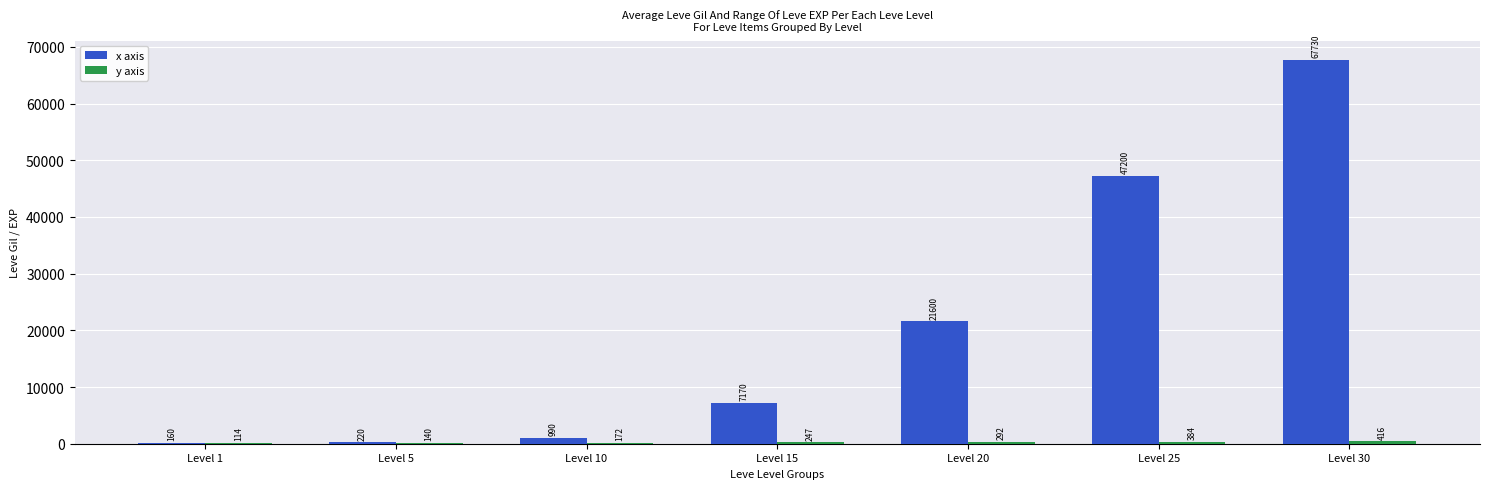

What is the average value of the x axis series?

20724